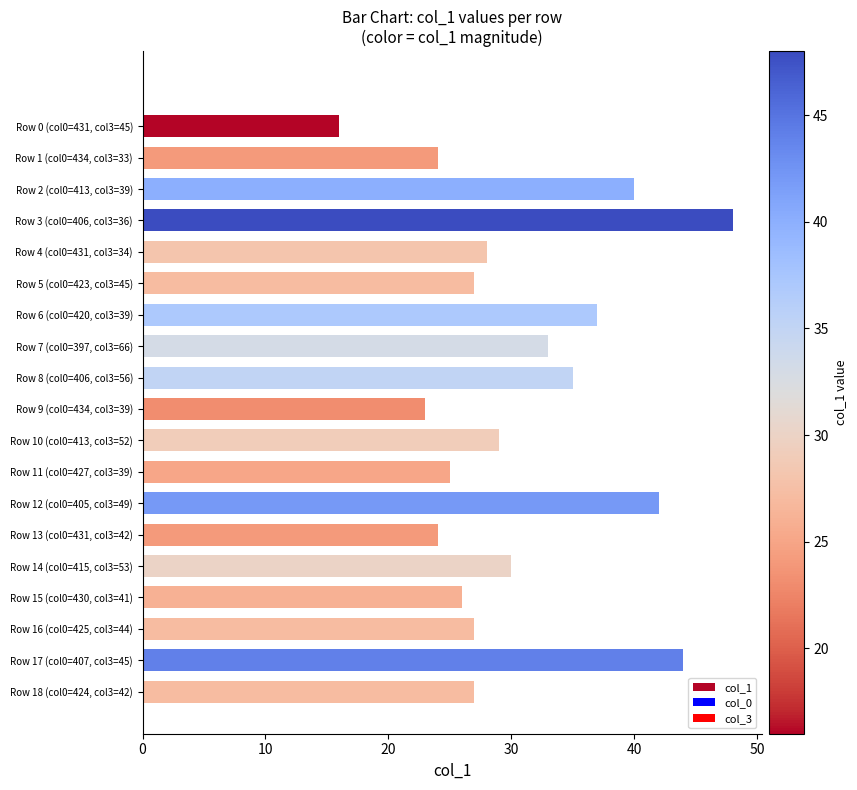

What is the difference between the values at Row 15 (col0=430, col3=41) and Row 8 (col0=406, col3=56)?

9